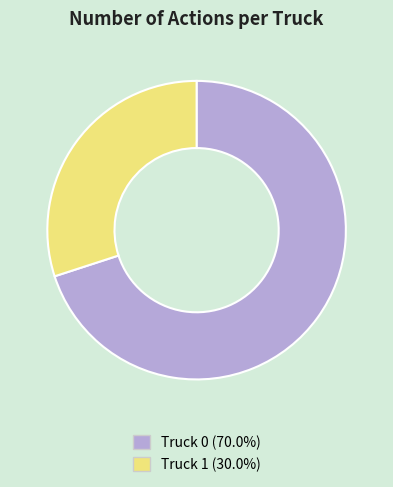

Which category has the smallest portion of the pie?

Truck 1